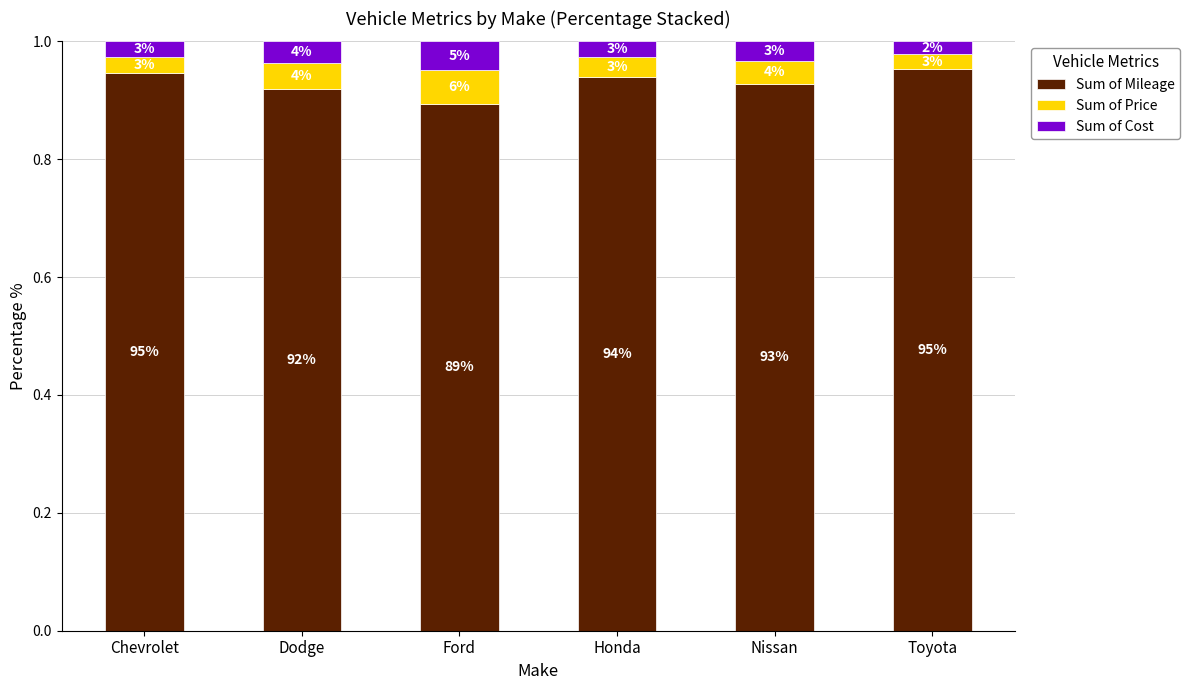

What value does the Sum of Price series have at Ford?

0.1